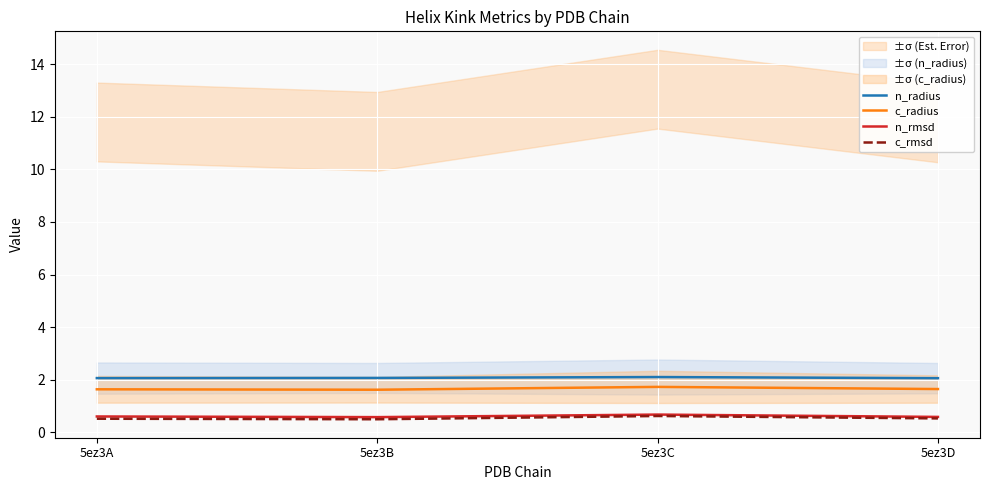

True or false: c_radius and n_rmsd cross at least once.

False